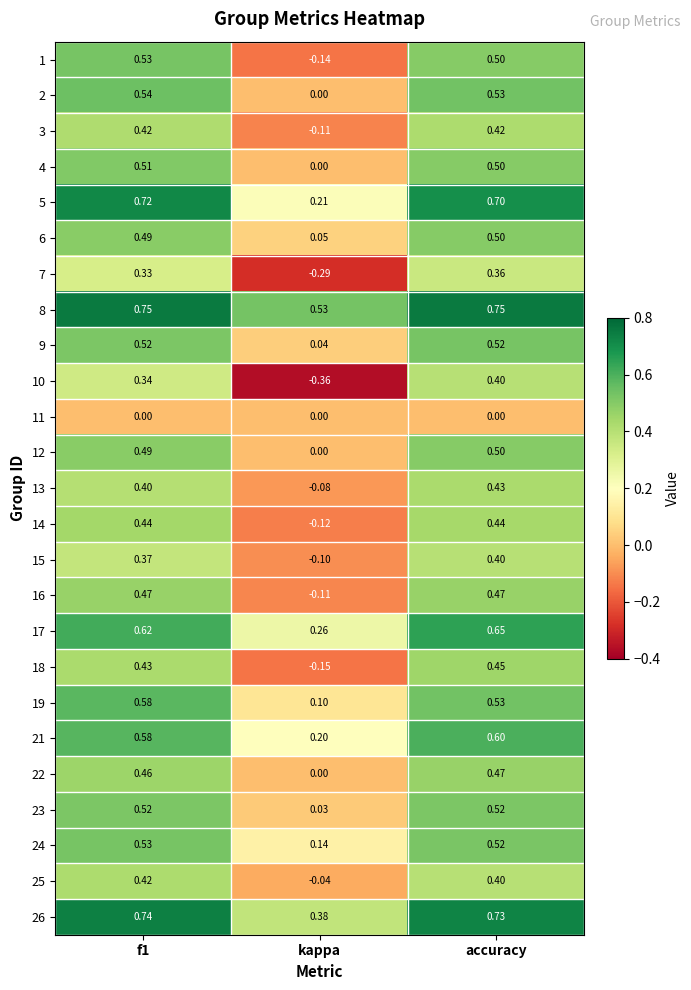

At which label is 25 closest to 0?

kappa